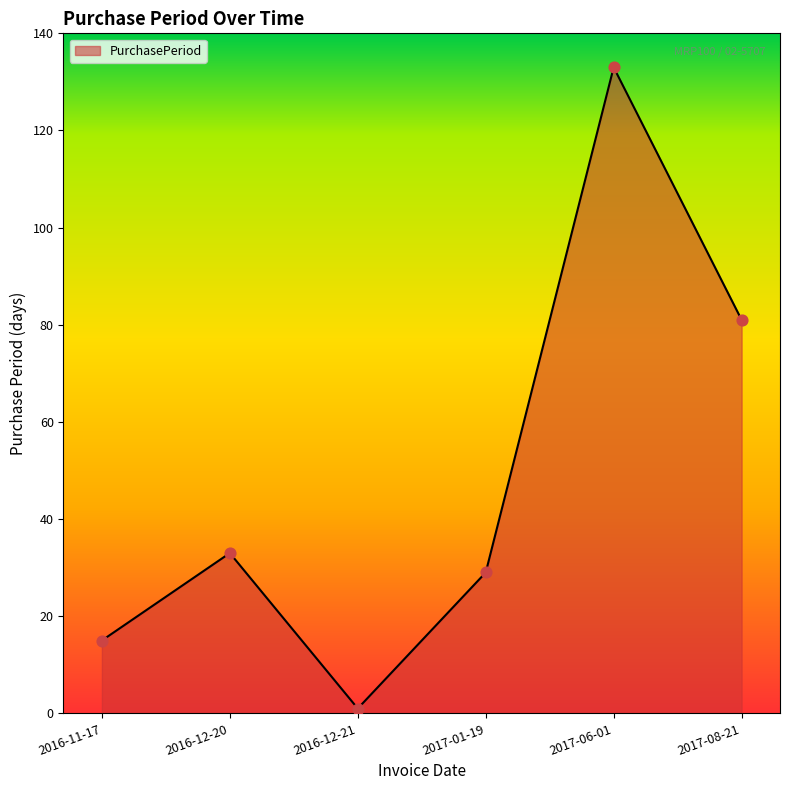

What is the change in value from 2016-11-17 to 2016-12-20?

+18